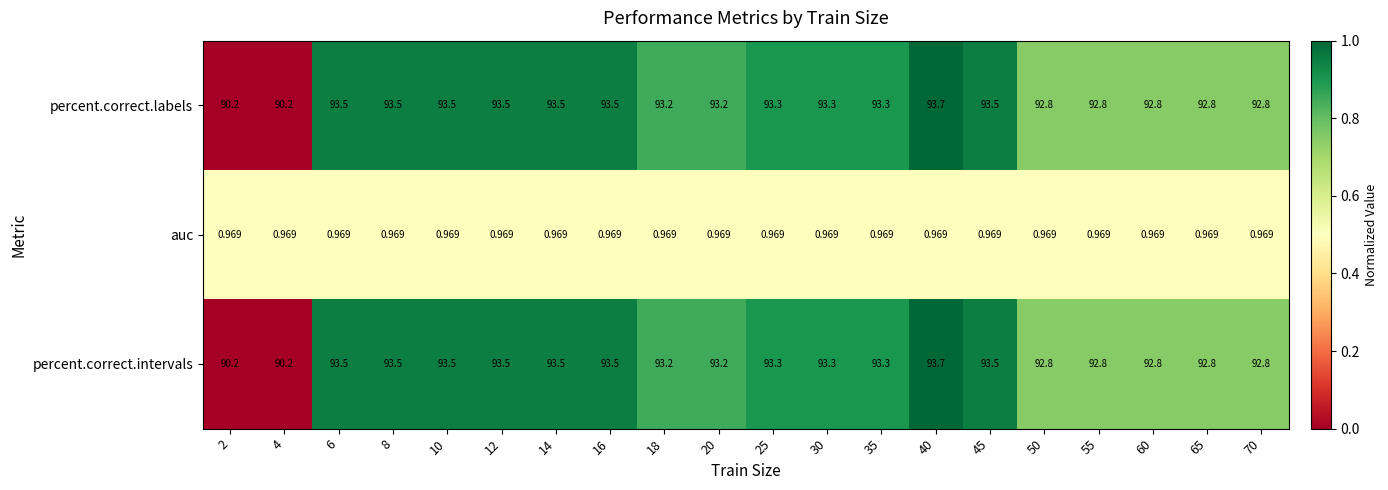

How many categories are shown in the chart?

20